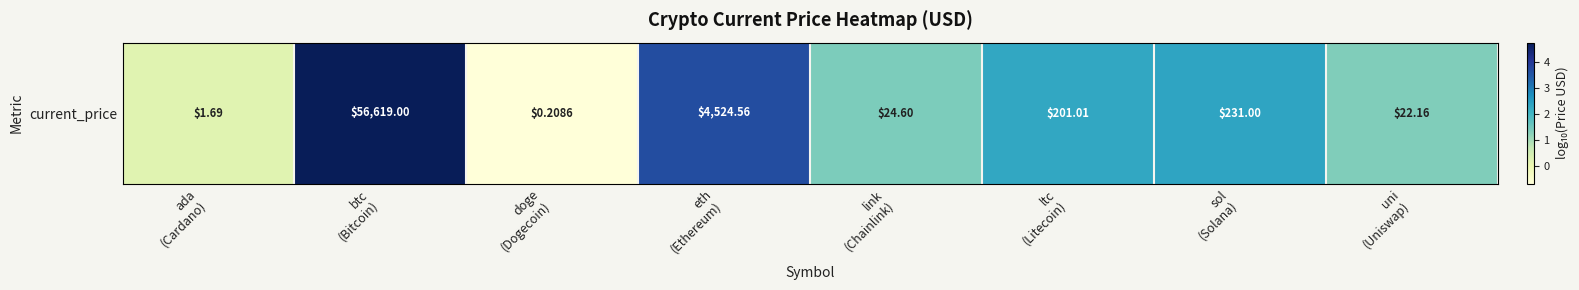

Between eth
(Ethereum) and doge
(Dogecoin), which is larger?

eth
(Ethereum)